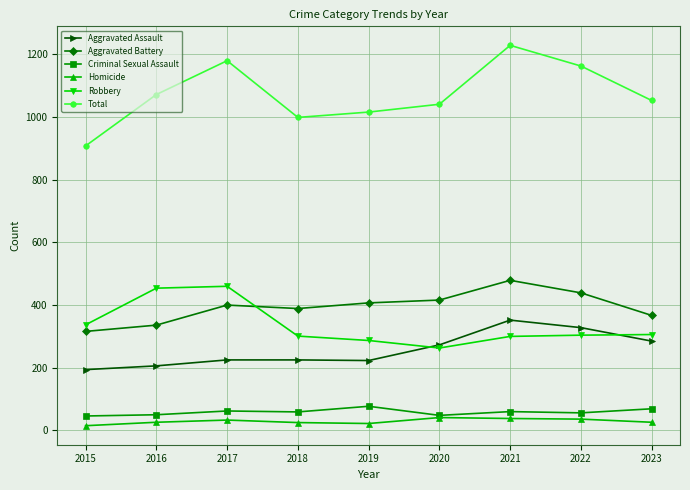

Which category has the lowest value in the Total series?

2015